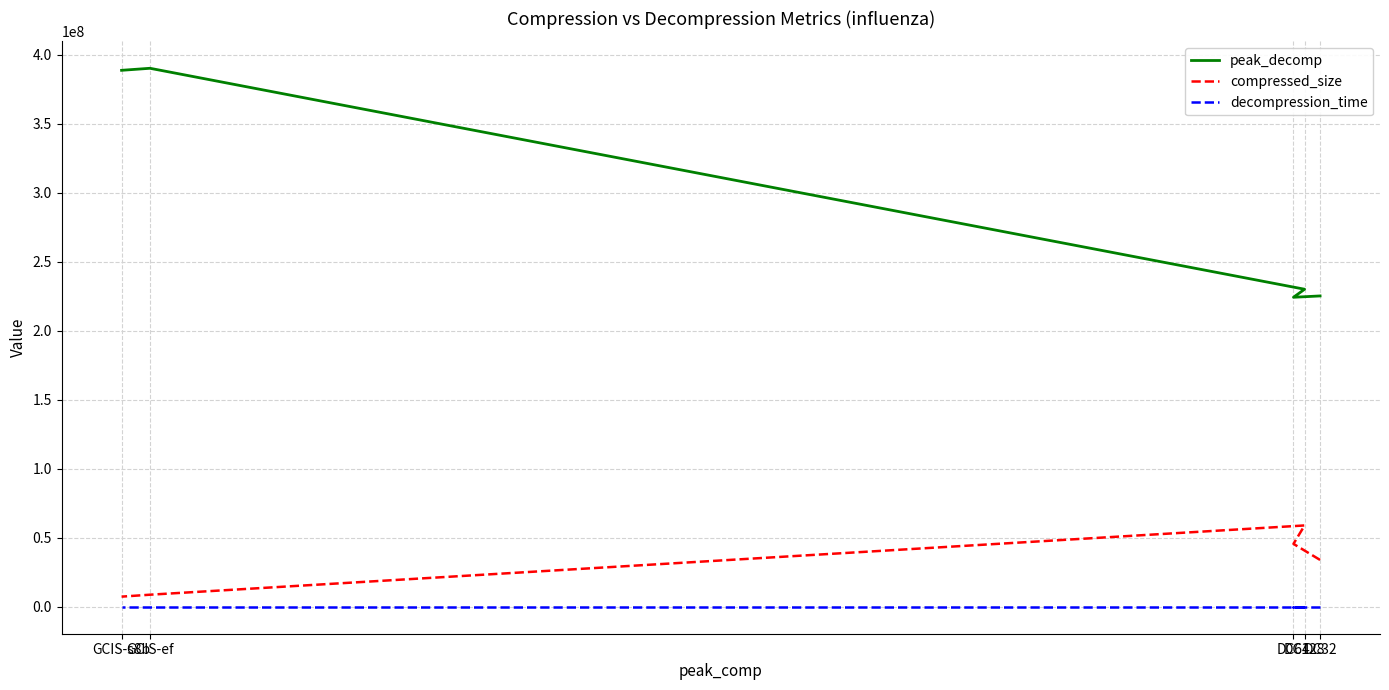

What is the total value across all series at DC64?

269807000